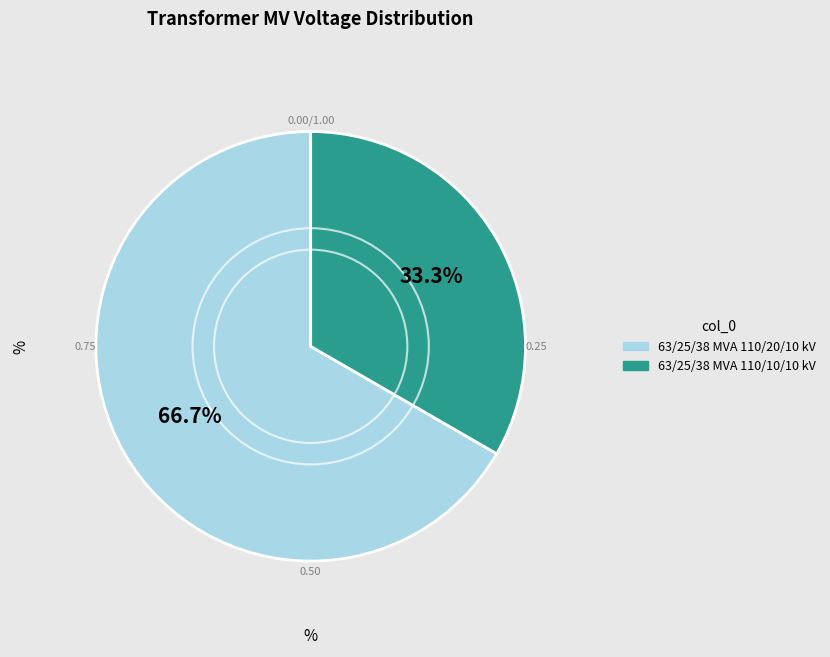

To the nearest percent, what is the average slice percentage?

50%